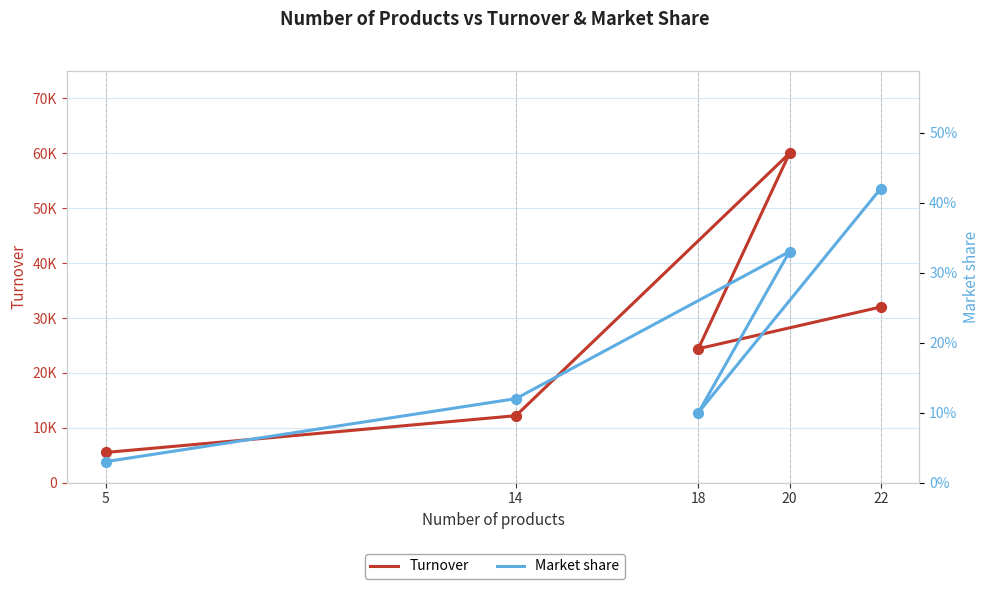

Is the value of Market share at 14 greater than the value of Turnover at 5?

No